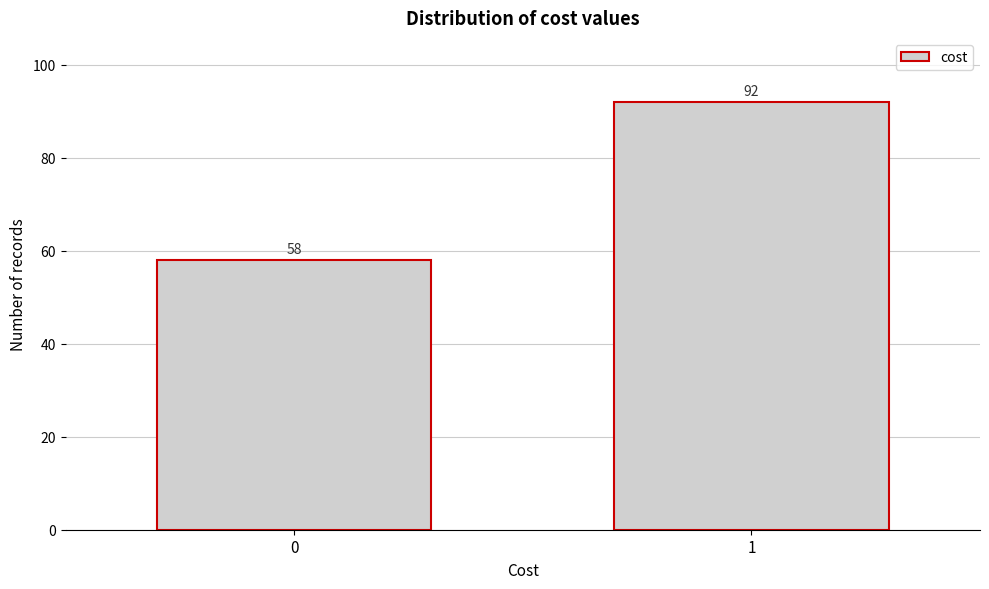

Reading left to right, what are all the values shown in this chart?

0=58	1=92